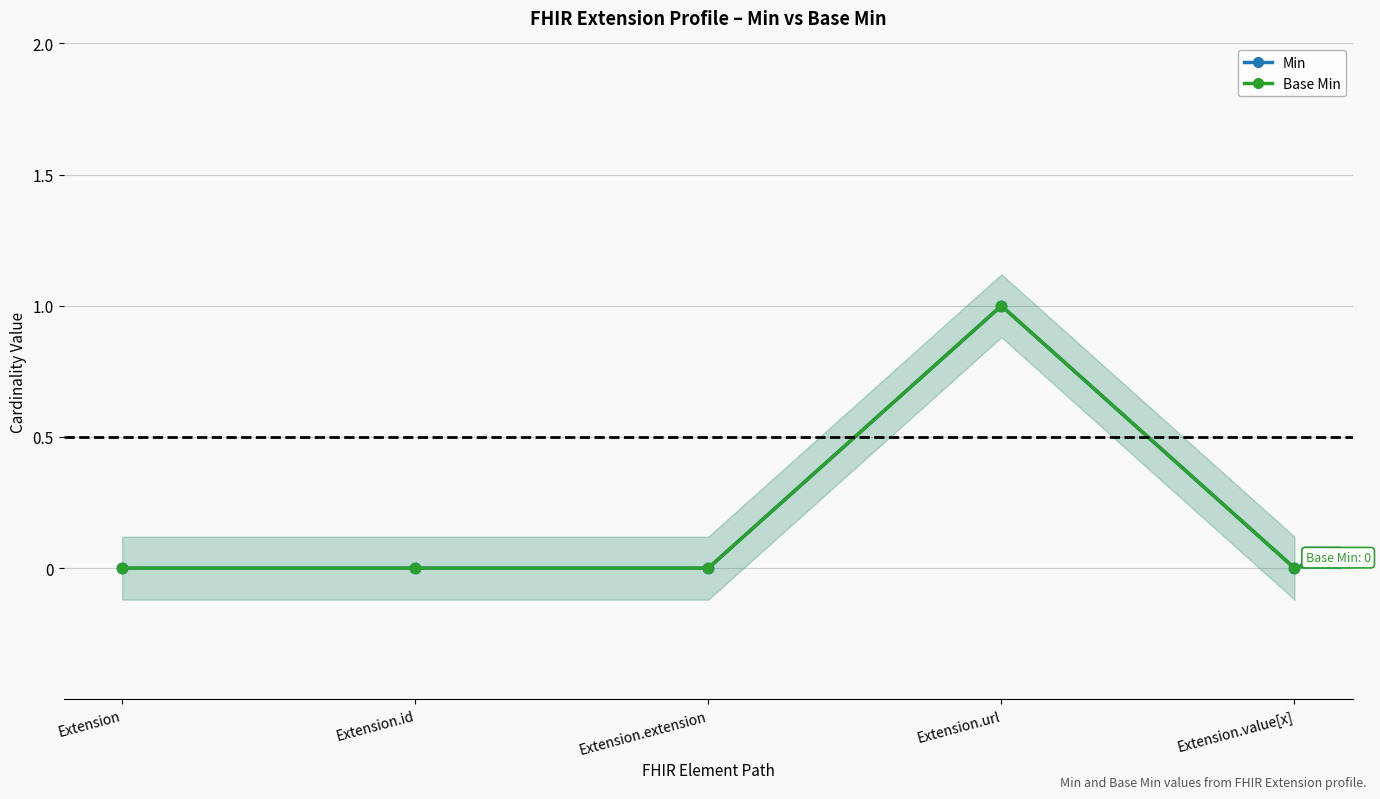

Which series has the largest total across all categories?

Min